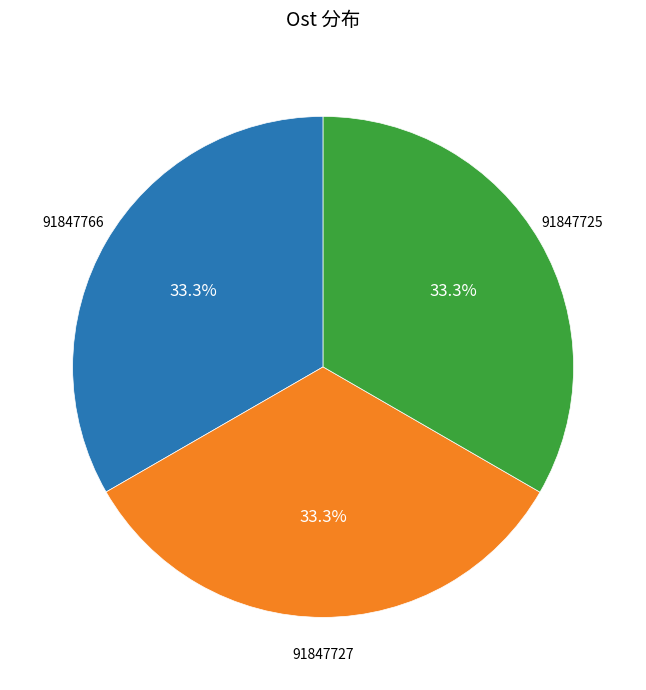

Does any single category account for the majority?

No